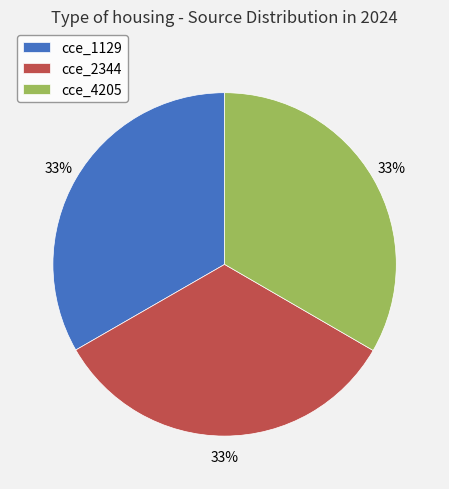

To the nearest percent, what is the average slice percentage?

33%